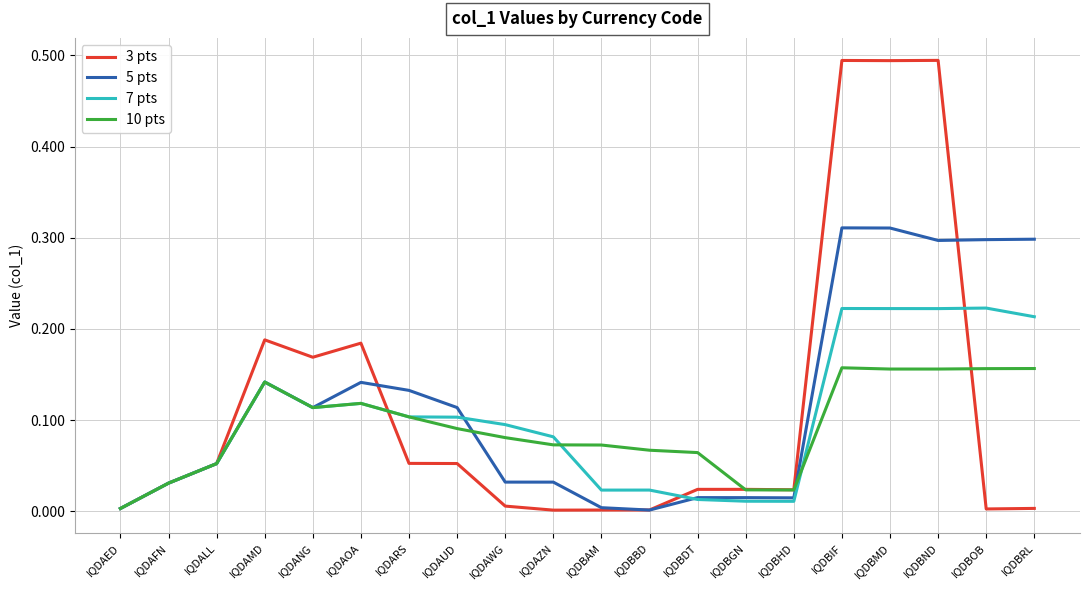

What position from the right is IQDBGN?

7